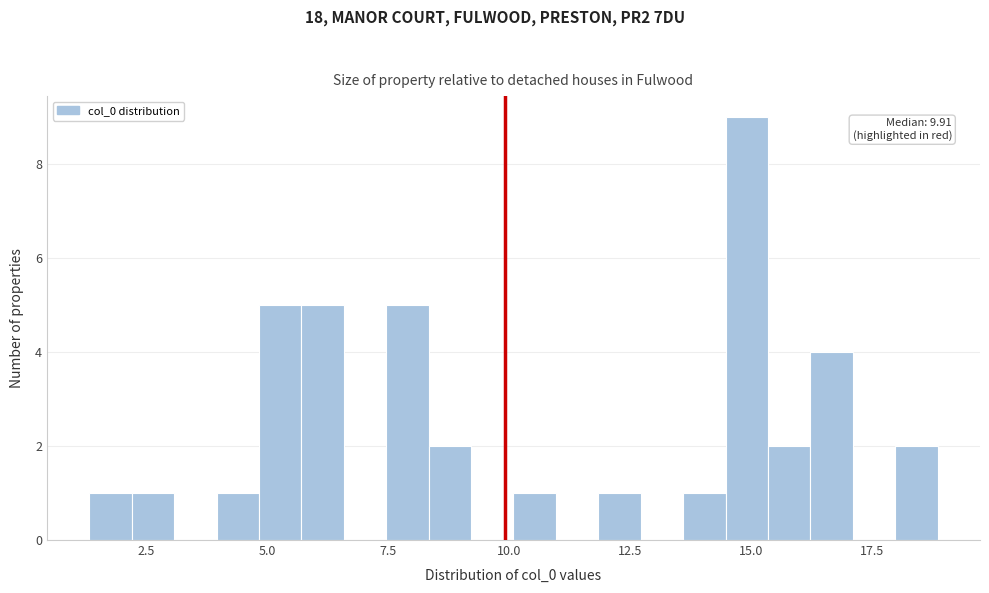

Read against the x-axis, roughly where is the centre of the tallest bar?

15.0